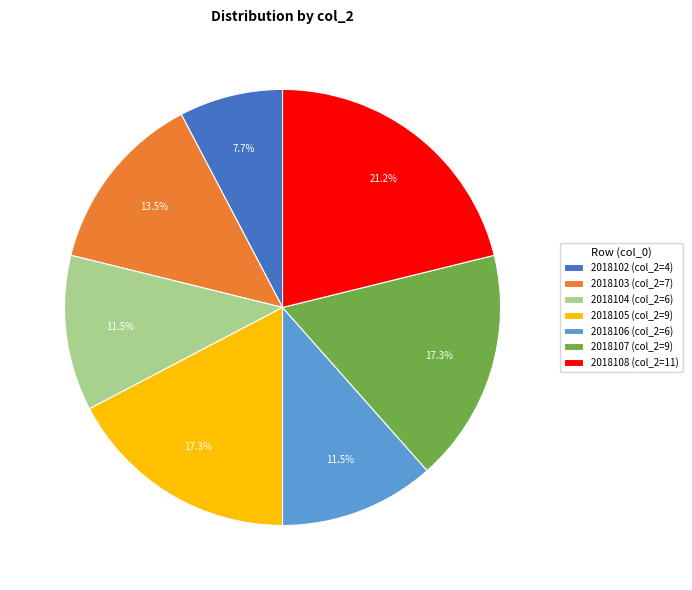

The 2018108 slice represents 33% of the pie. True or false?

False